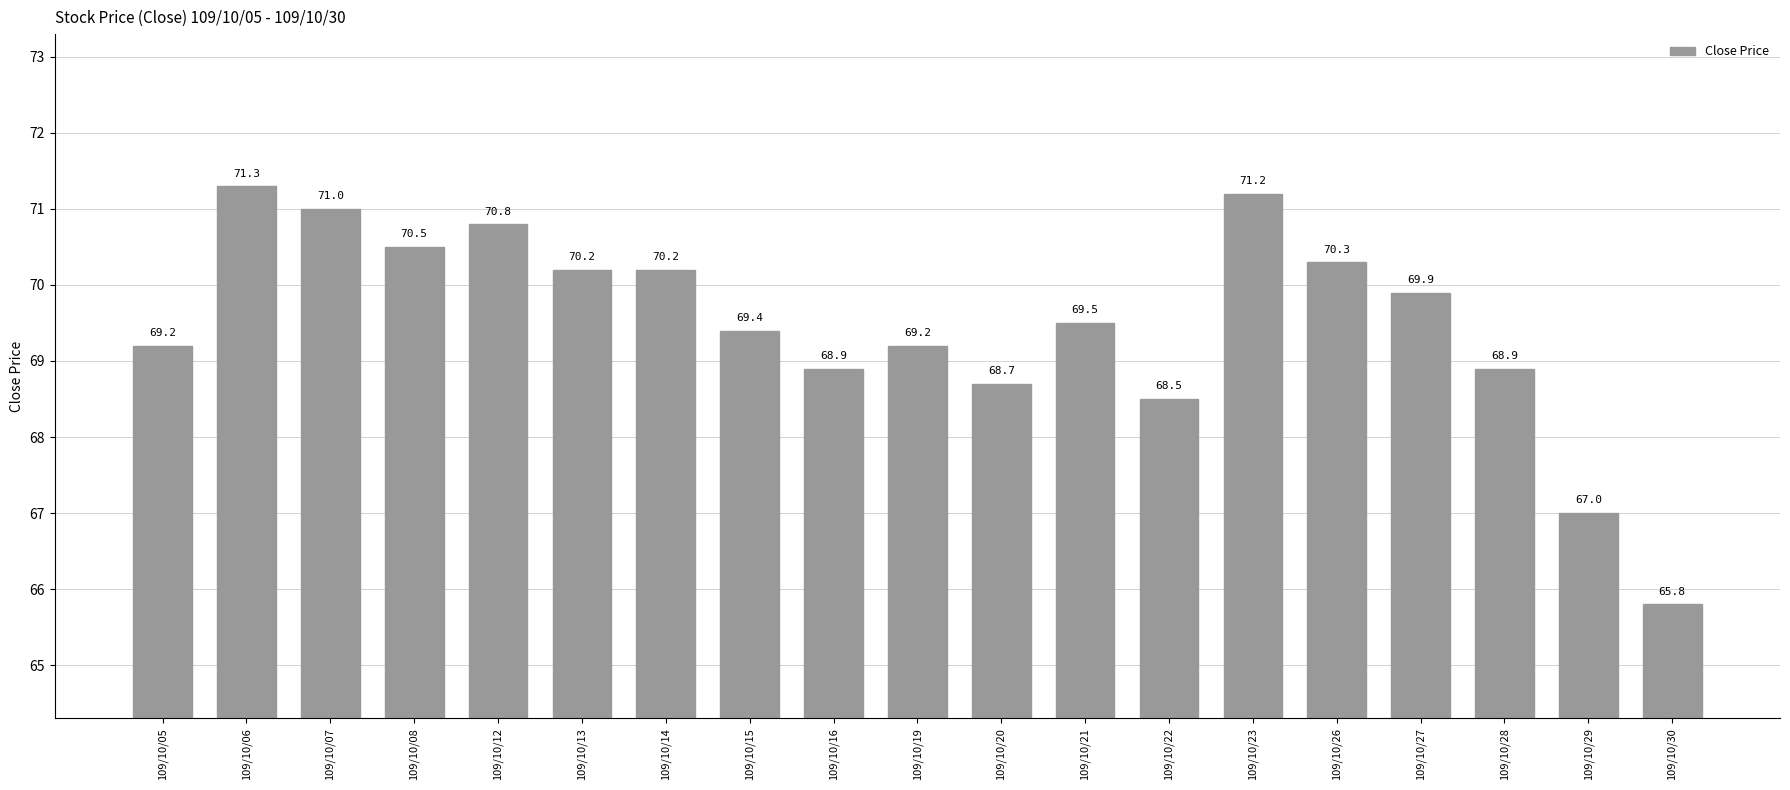

What is the difference between the values at 109/10/12 and 109/10/15?

1.4